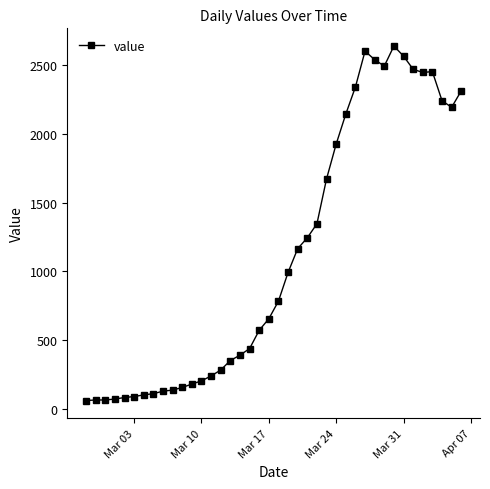

What is the difference between the maximum and second lowest values?

2575